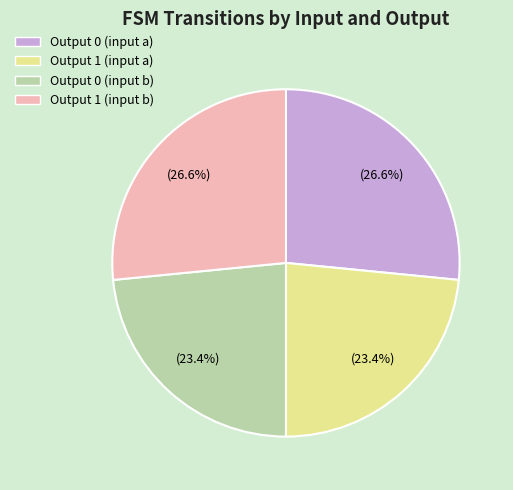

Approximately how many times larger is the value at Output 1 (input b) compared to Output 0 (input a)?

1.0